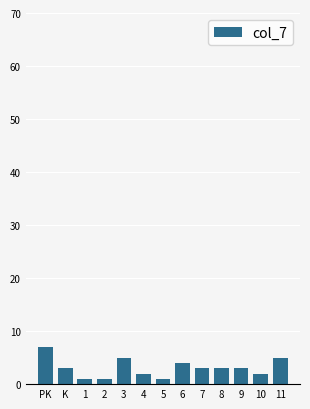

Reading right to left, what are all the values shown in this chart?

11=5	10=2	9=3	8=3	7=3	6=4	5=1	4=2	3=5	2=1	1=1	K=3	PK=7